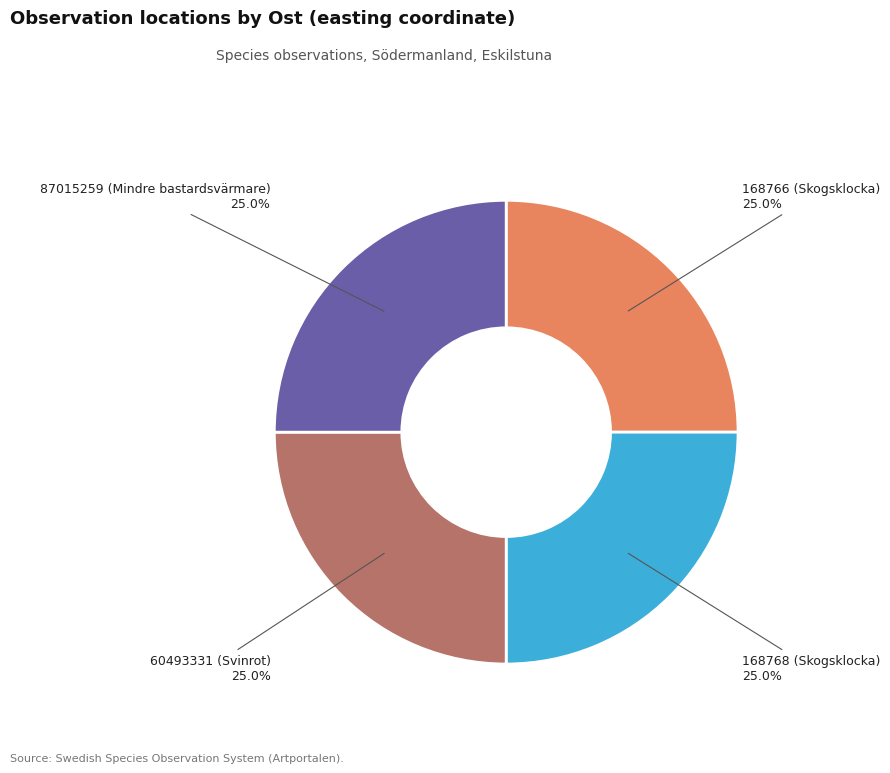

To the nearest percent, what percentage of the pie is 168766 (Skogsklocka)?

25%